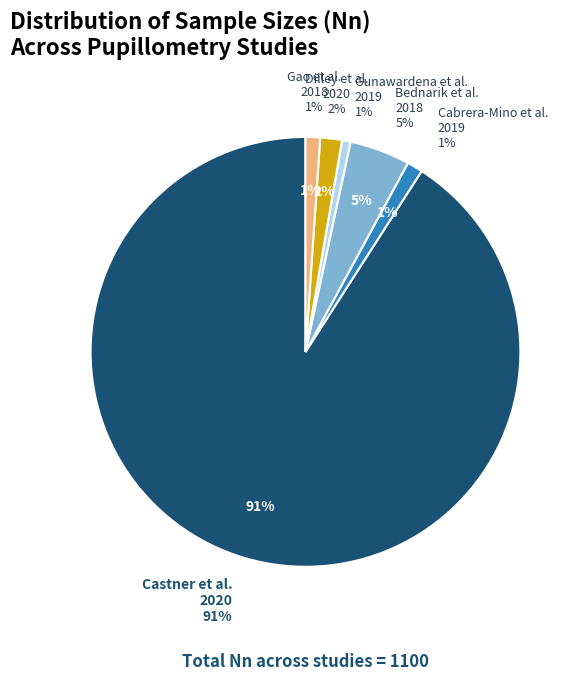

The Gao et al., 2018 slice represents 1% of the pie. True or false?

True